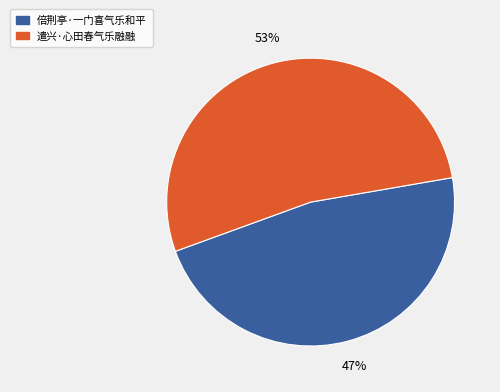

To the nearest percent, what portion does 倍荆亭·一门喜气乐和平 represent?

47%